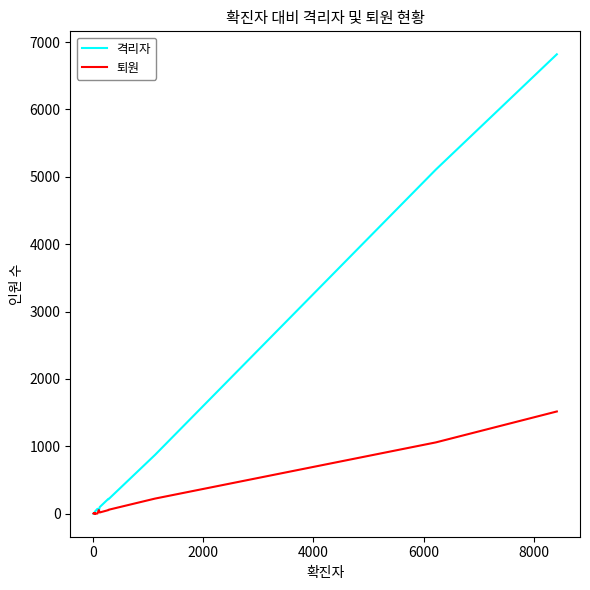

True or false: 격리자 has a value of 372 at 13.

False